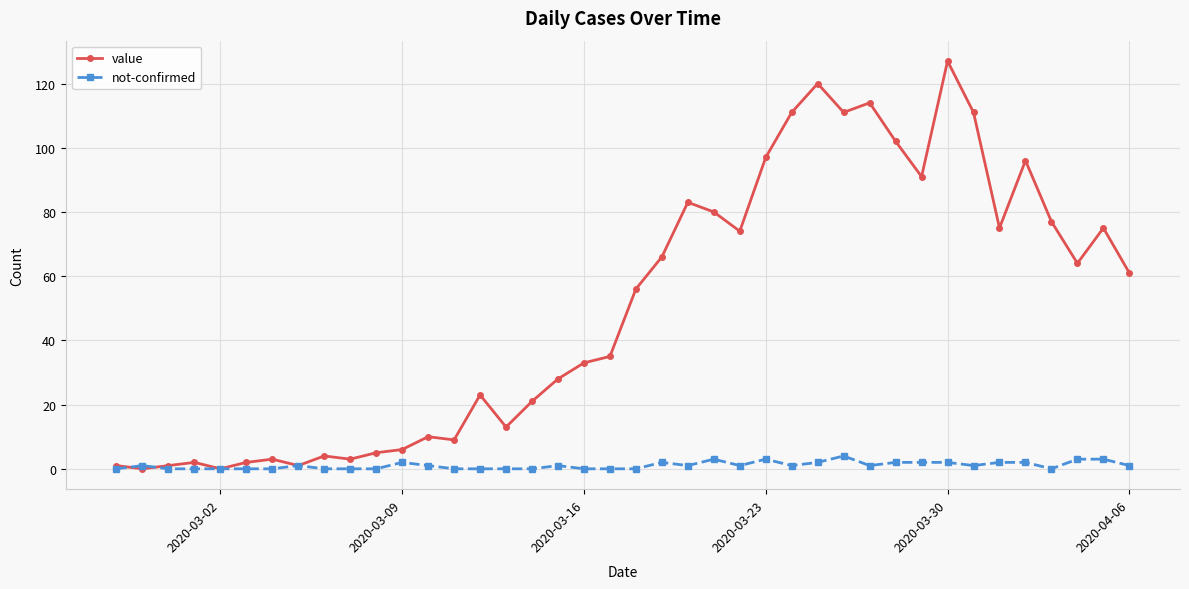

What is the maximum value for not-confirmed?

4